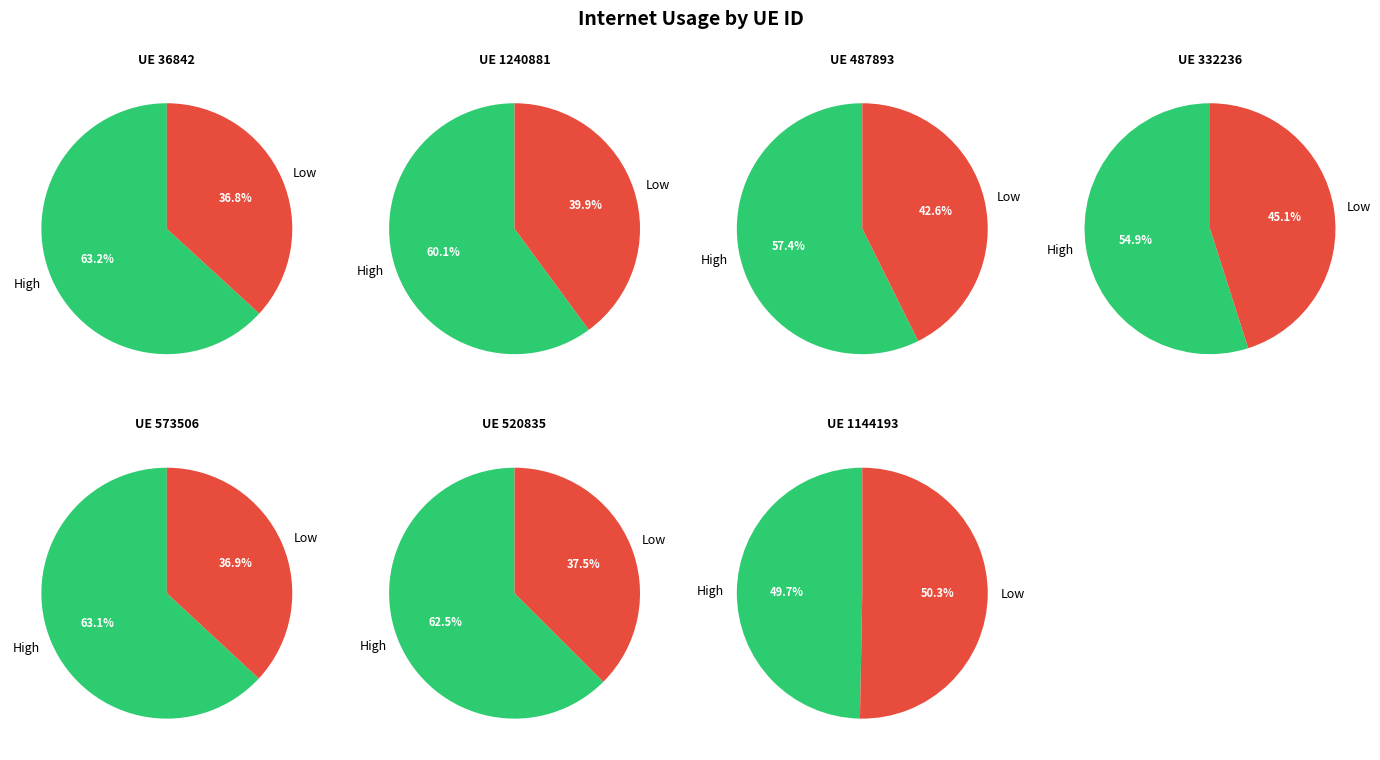

Between 487893 and 573506, which is larger?

573506